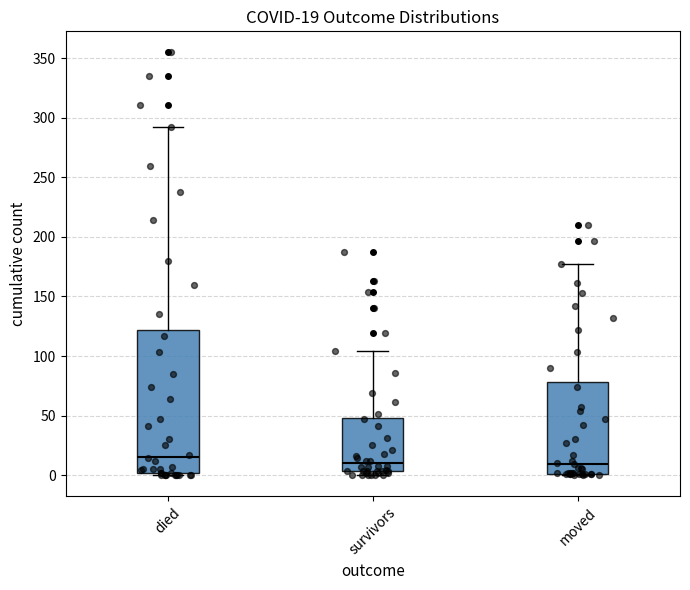

Which box has the highest median line?

died